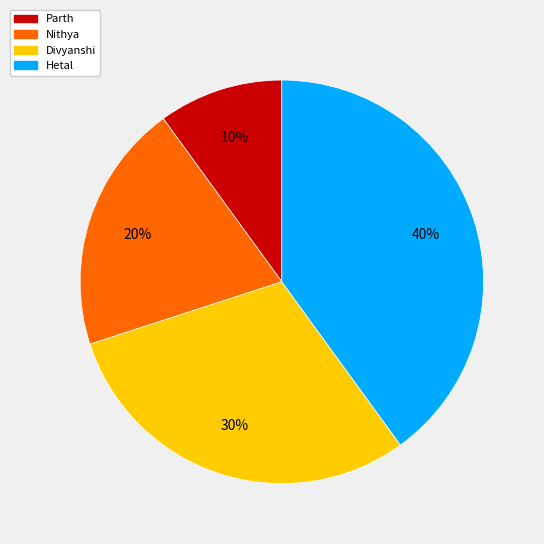

Is the sum of Hetal and Nithya greater than half?

Yes